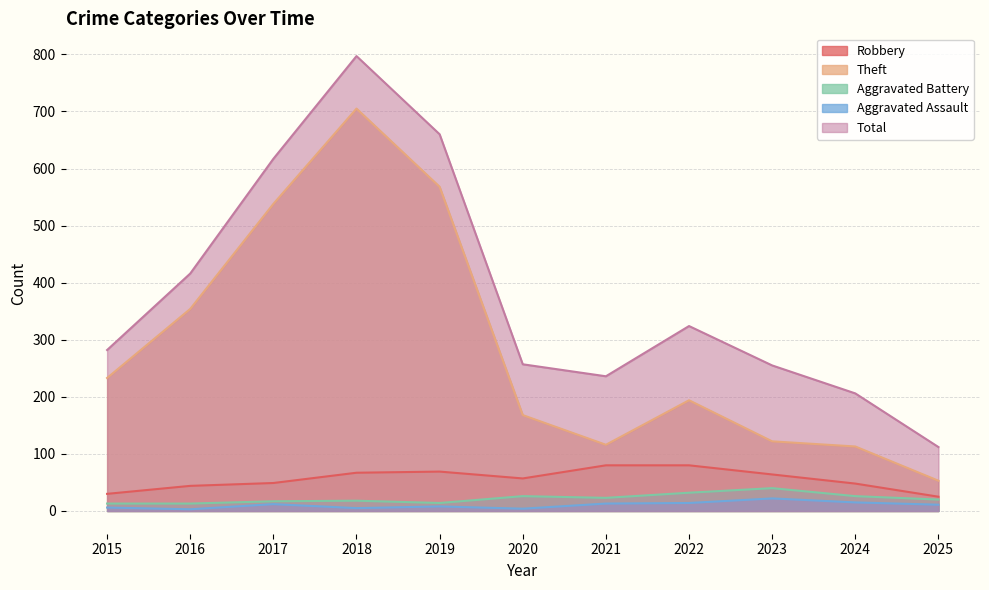

How many series are shown in this chart?

5